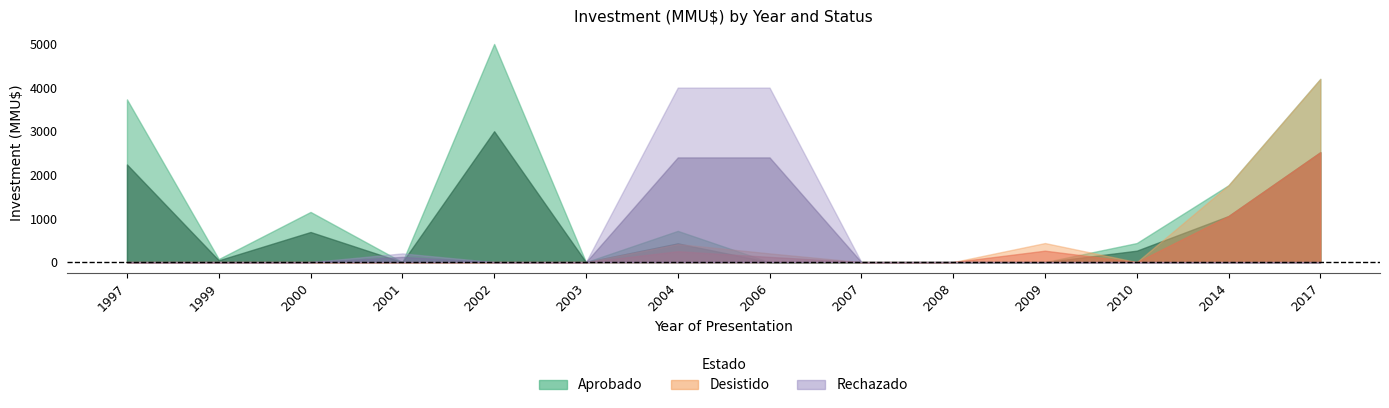

Where is the first local maximum for Rechazado?

2001